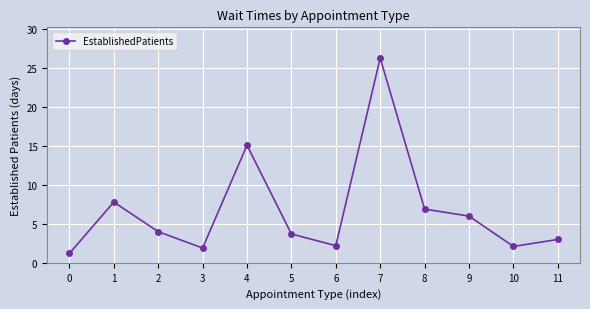

What is the sum of all values?

80.2